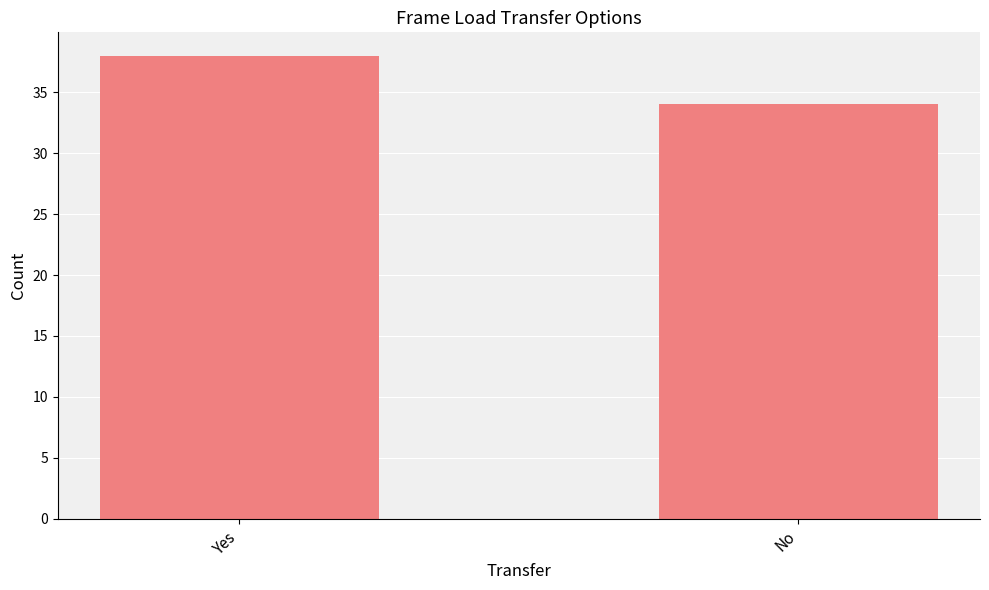

How many values are between 34 and 38?

2